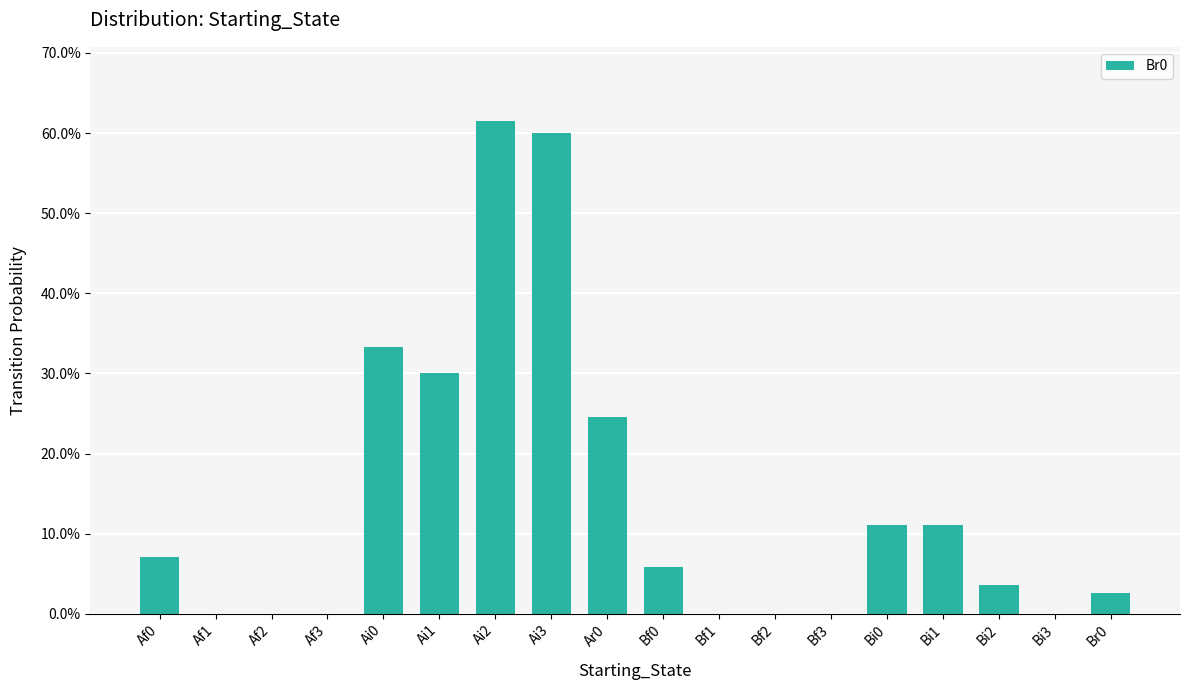

Is it true that the value at Af3 is 0.3?

False